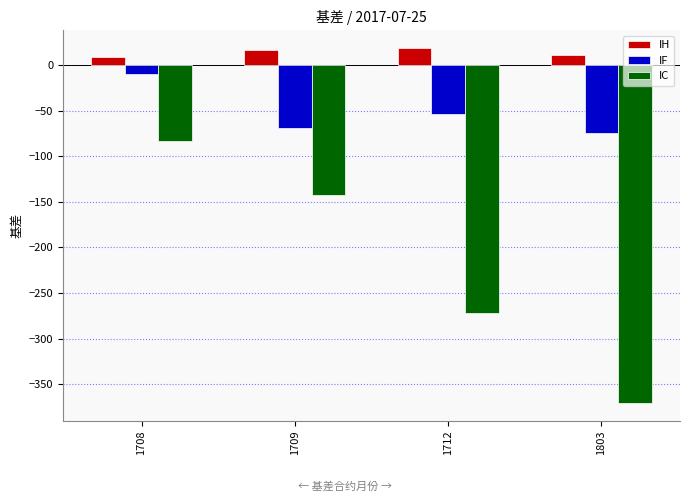

Which label corresponds to the smallest value in the chart?

1803